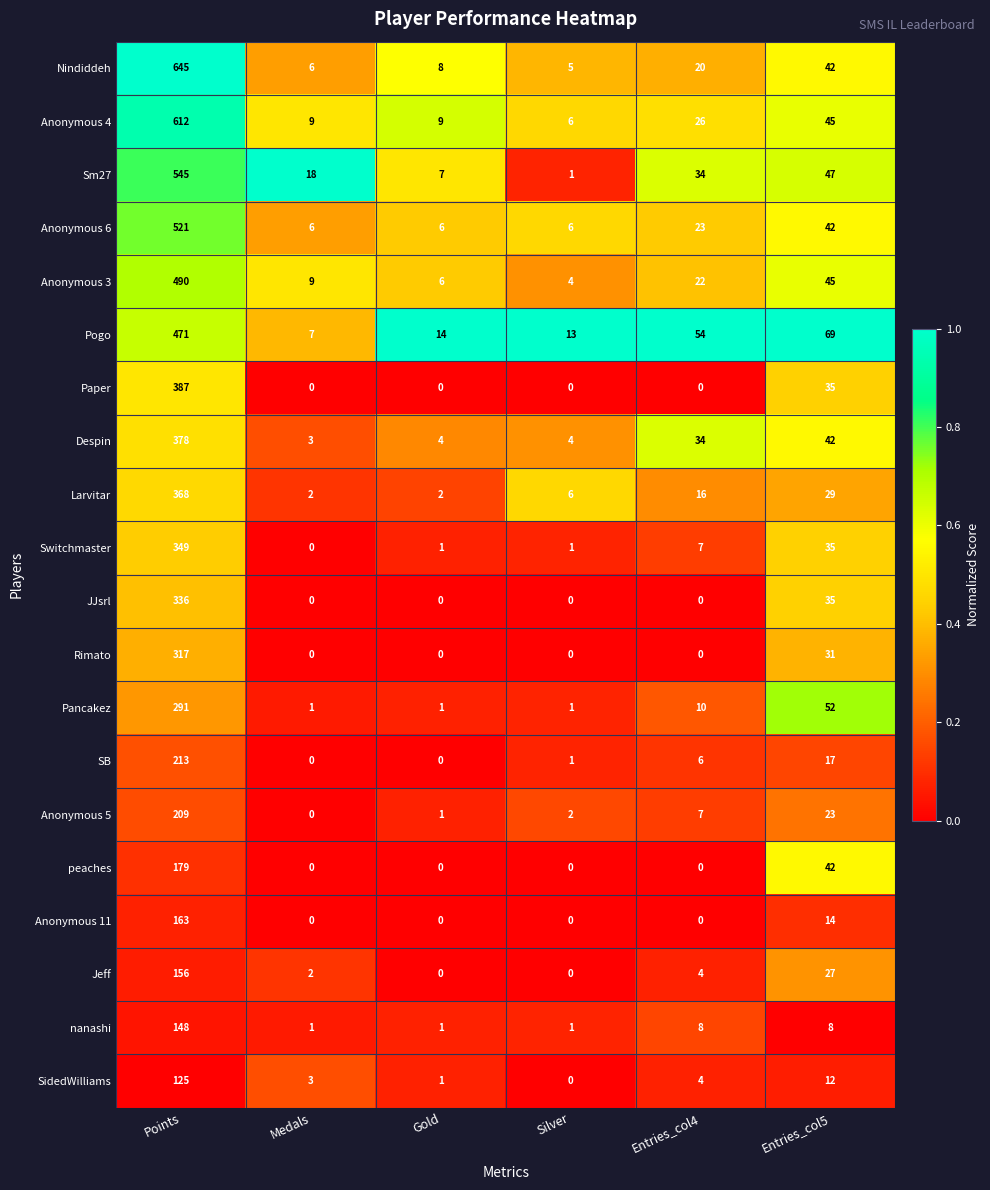

At how many categories does at least one series exceed 0?

6